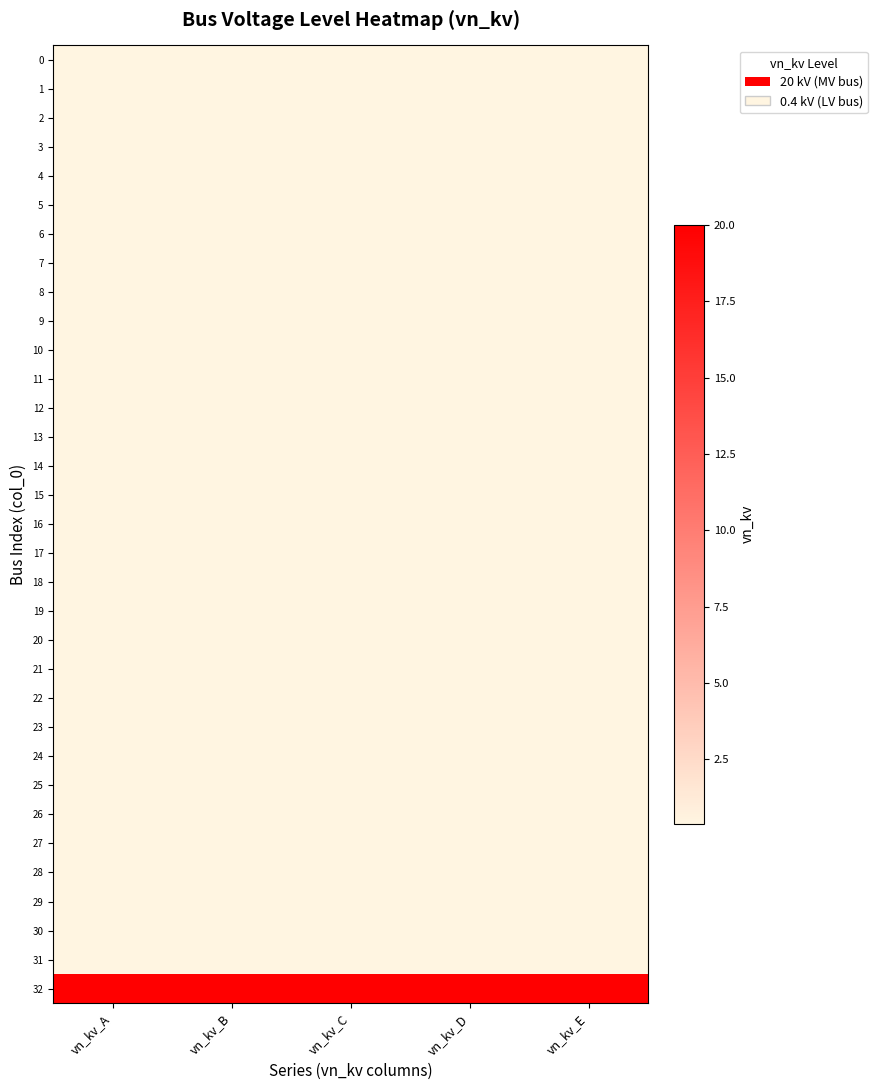

How many data points does each series have?

5